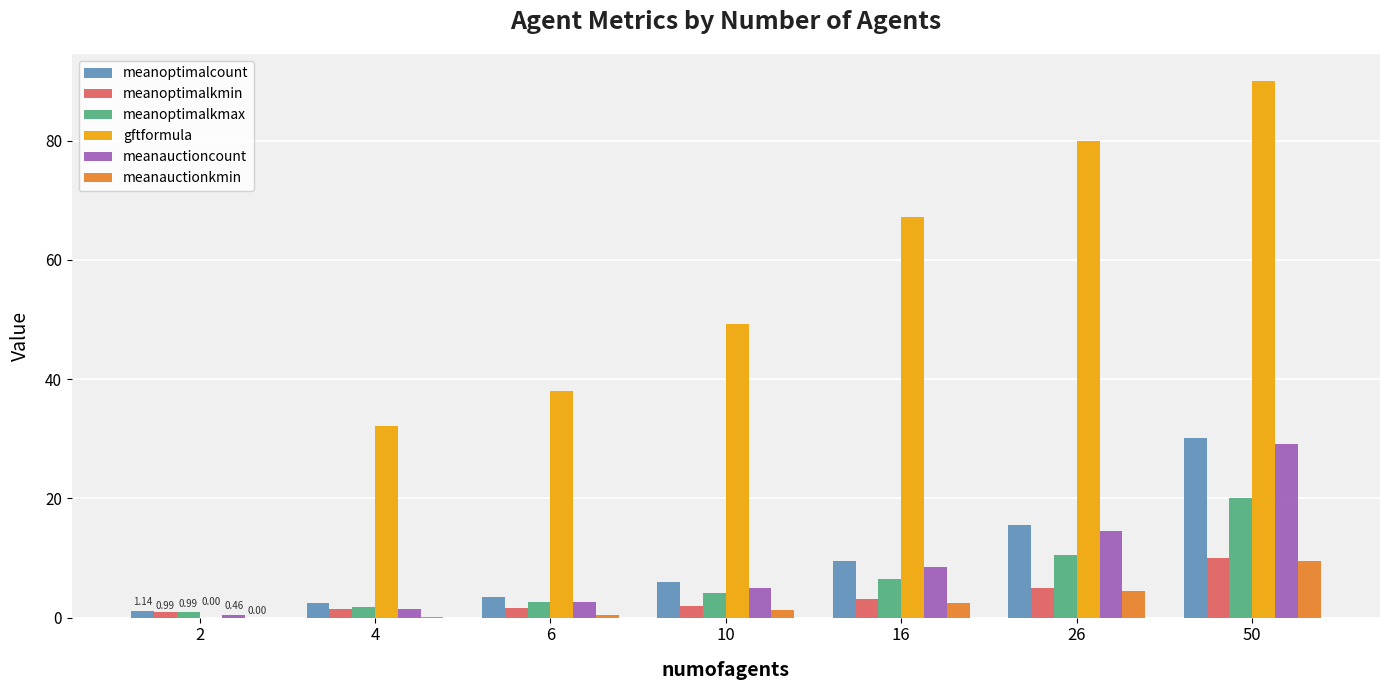

Count the number of categories in the chart.

7